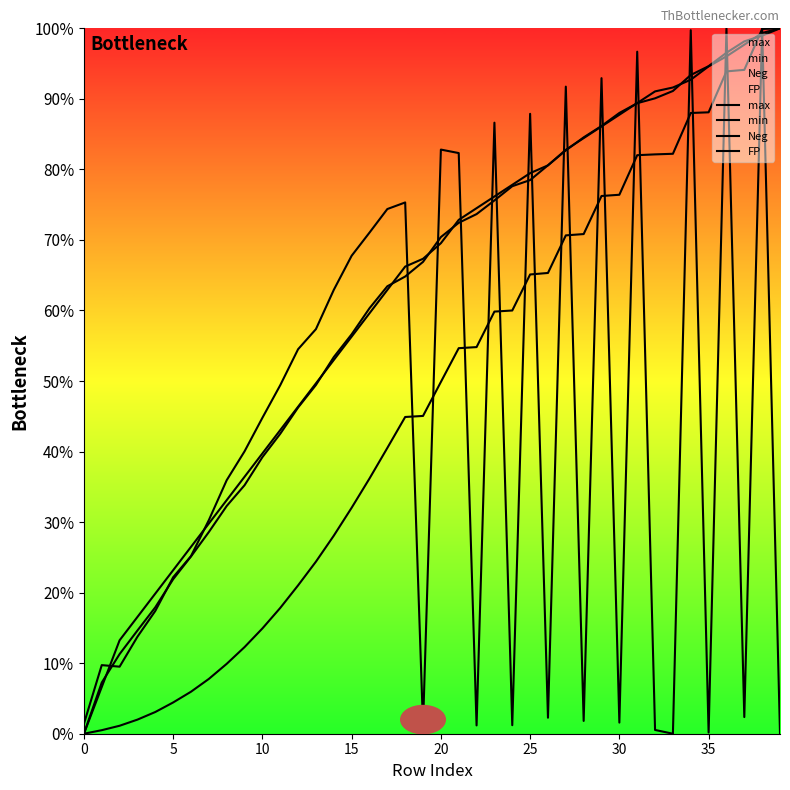

True or false: FP and min intersect in this chart.

True